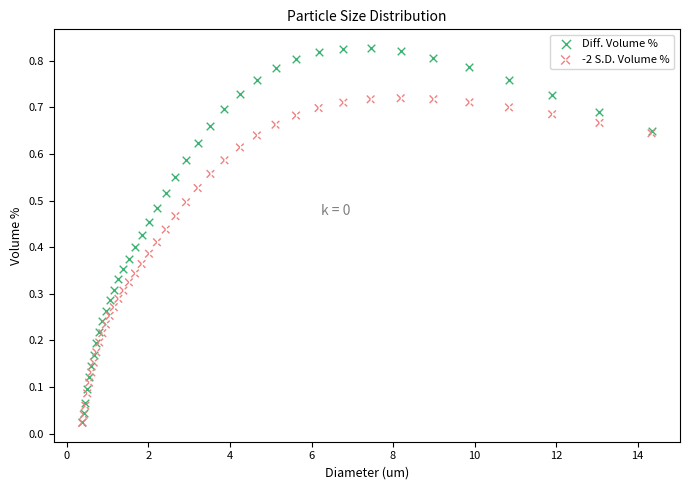

Which series contains the highest Y value?

Diff. Volume %